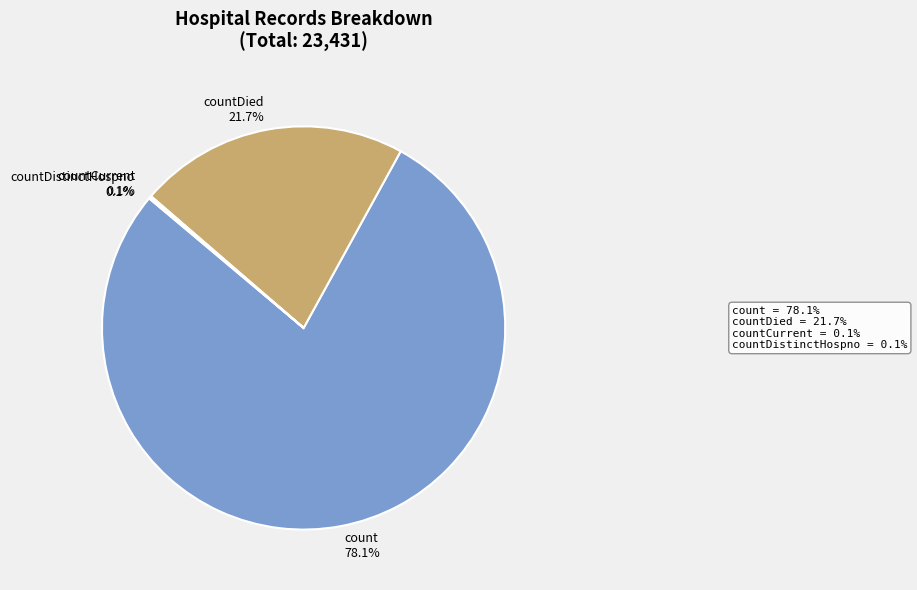

Approximately how many times larger is the value at countDied 21.7% compared to count 78.1%?

0.3